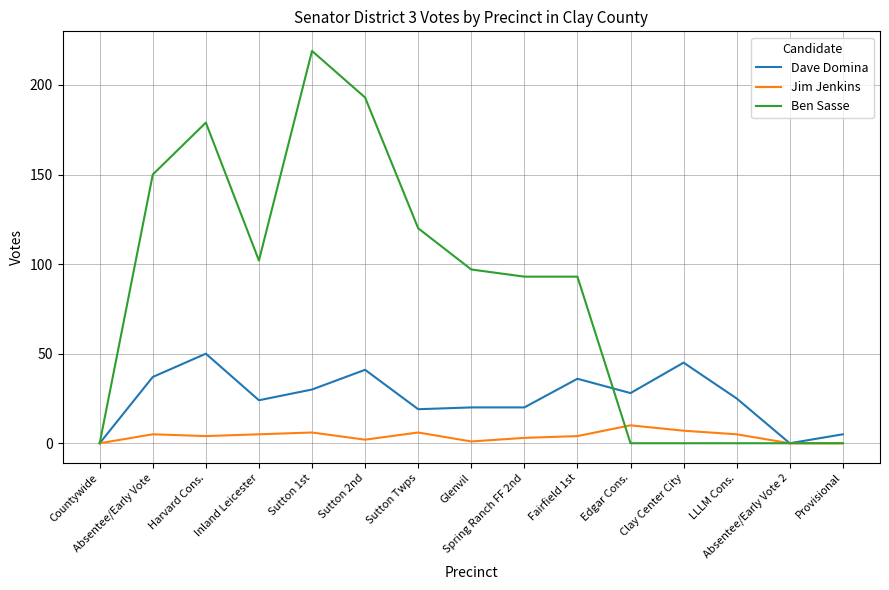

Which series has the largest total across all categories?

Ben Sasse